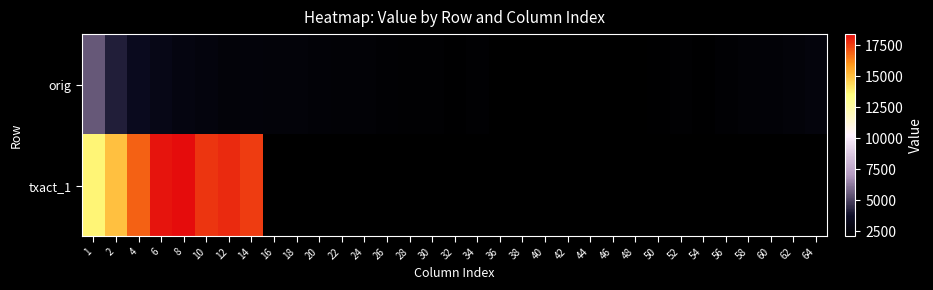

List the series in order of their peak value, lowest first.

orig, txact_1